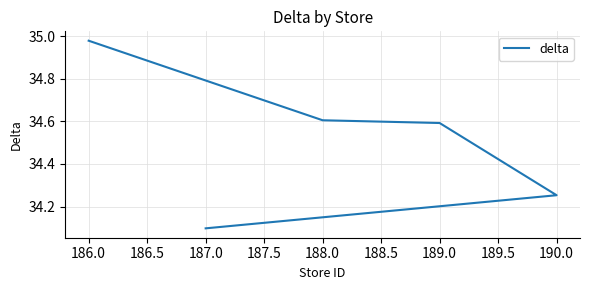

How many data points does each series have?

5